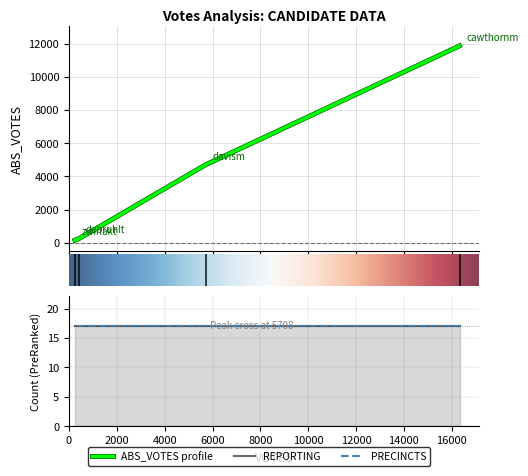

What is the maximum value shown in the chart?

11863